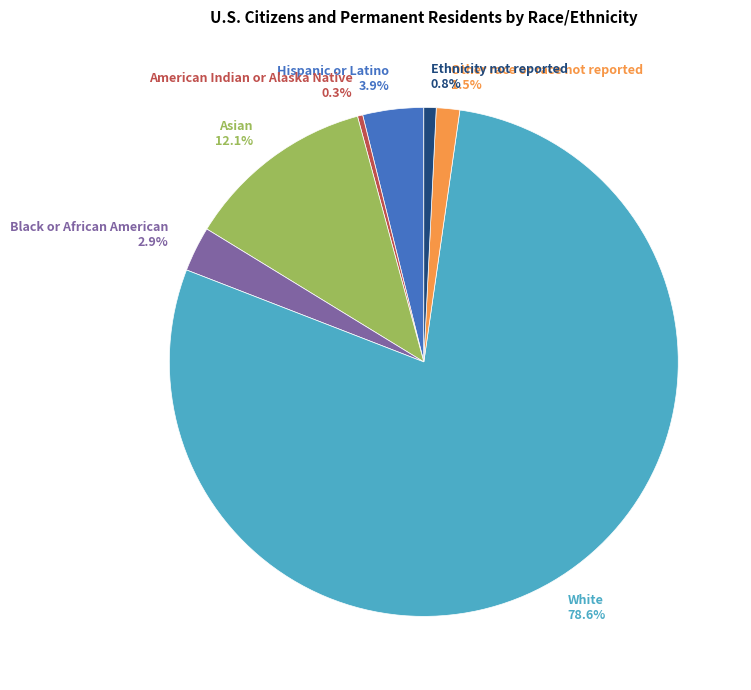

Combined, what portion of the pie is American Indian or Alaska Native and Other race or race not reported?

1.8%